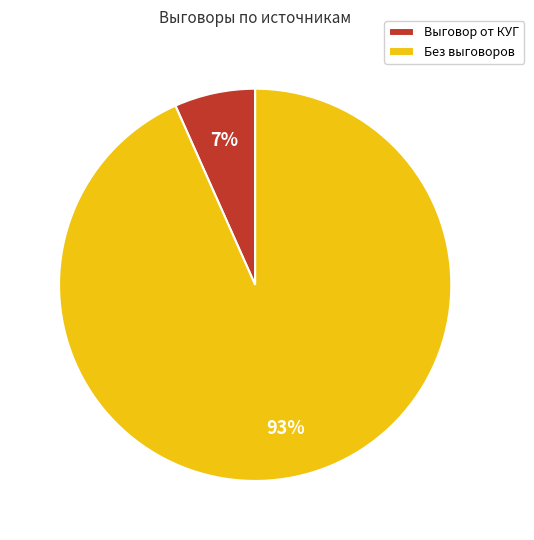

What is the smallest slice in the pie chart?

Выговор от КУГ